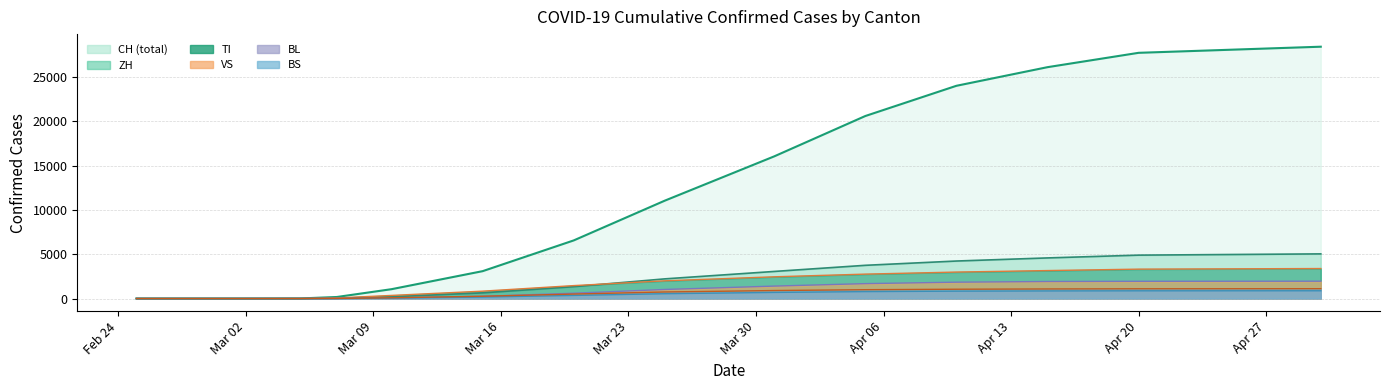

What are all the series names shown in the legend?

CH, TI, VS, ZH, BL, BS